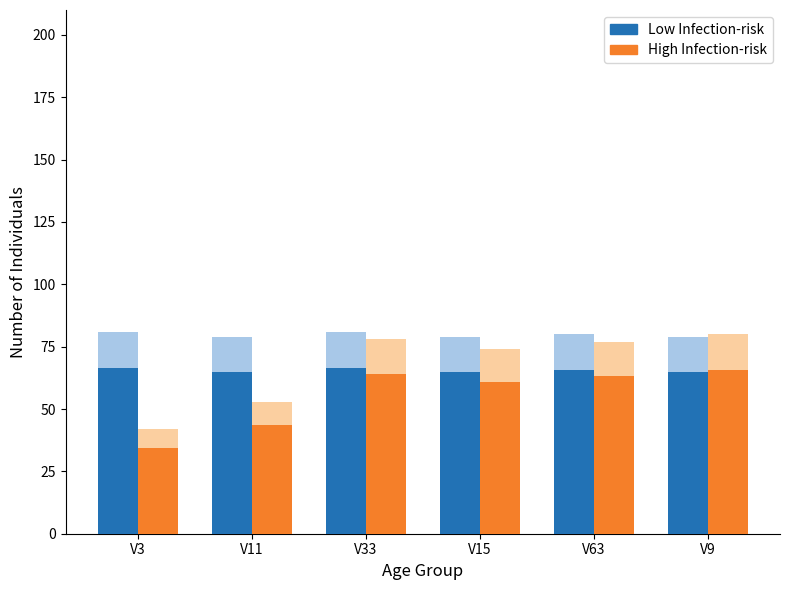

Is it true that High Infection-risk equals 60.7 at V15?

True